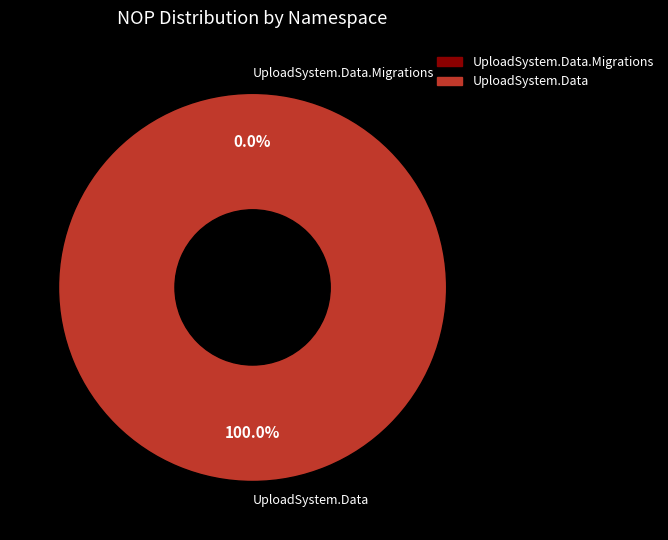

Between UploadSystem.Data.Migrations and UploadSystem.Data, which is larger?

UploadSystem.Data